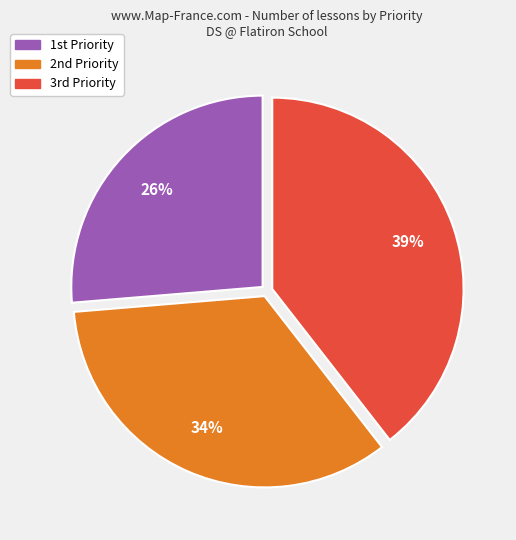

Is there any slice that represents more than half of the pie?

No